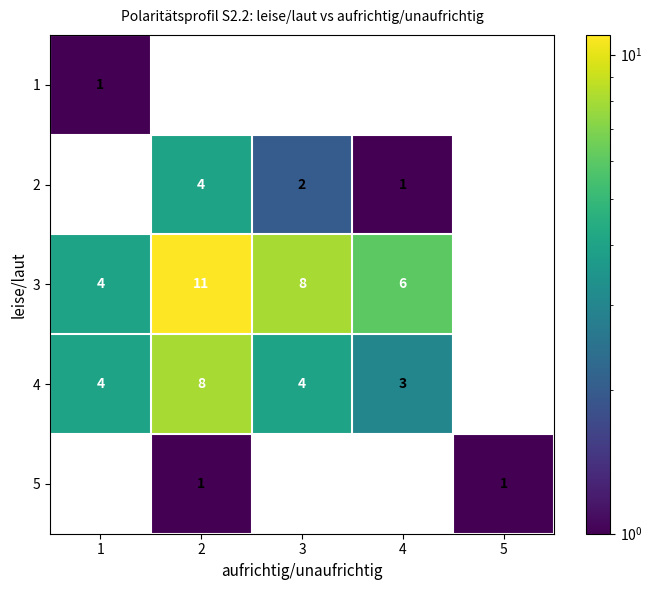

Is it true that 2 equals 0 at 4?

False